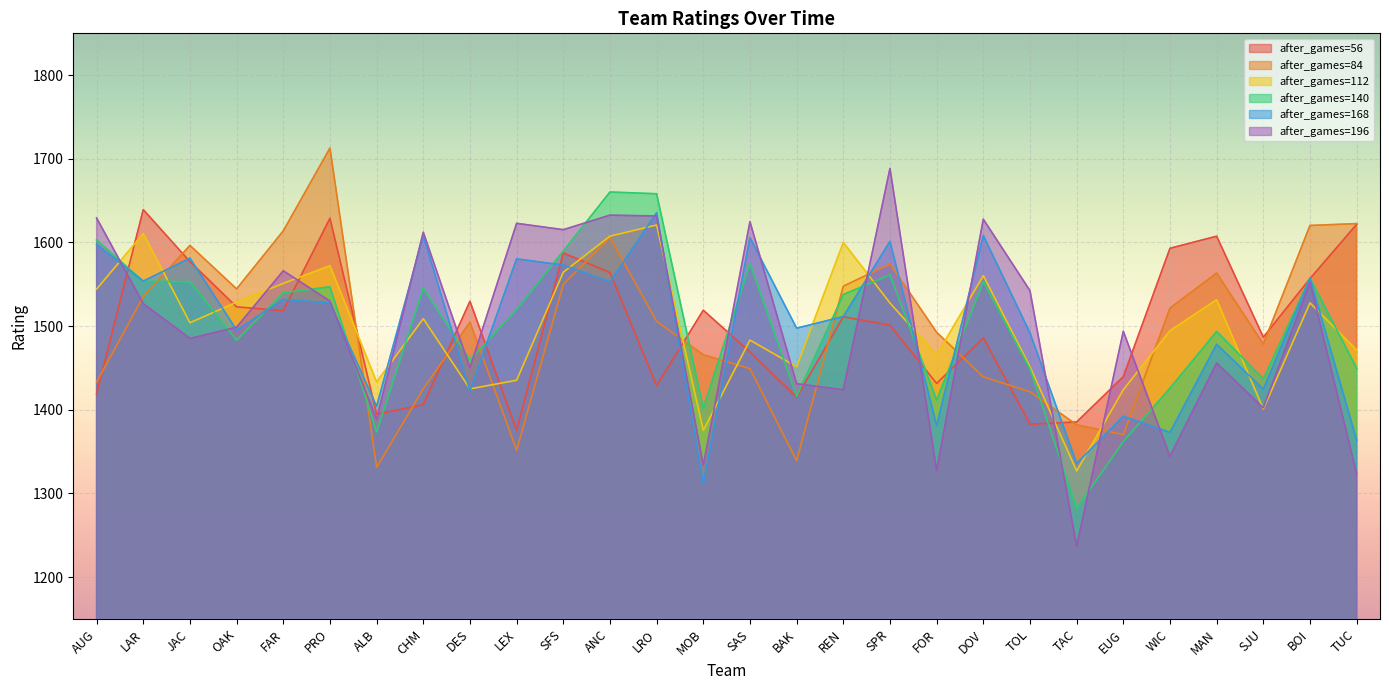

Reading right to left, transcribe all the data shown in this chart.

after_games=56: 1621.7	1556.8	1486.8	1607.5	1593.1	1439.6	1385.5	1382.9	1485.9	1431.6	1501.0	1511.2	1415.1	1469.2	1519.1	1428.8	1564.1	1587.5	1375.6	1529.8	1406.1	1394.8	1628.9	1518.5	1523.0	1577.1	1639.3	1419.2
after_games=84: 1622.6	1620.4	1478.6	1563.5	1521.6	1370.3	1382.1	1421.6	1439.4	1492.7	1574.4	1547.8	1339.2	1449.2	1465.8	1505.8	1605.8	1550.0	1351.8	1504.8	1425.2	1331.2	1712.9	1613.9	1544.5	1596.5	1535.4	1433.2
after_games=112: 1471.5	1527.8	1401.0	1531.6	1494.6	1424.0	1327.0	1451.6	1560.4	1465.6	1527.7	1600.1	1451.4	1483.4	1375.5	1620.9	1607.6	1564.5	1435.4	1425.1	1508.9	1433.4	1572.3	1551.2	1528.7	1504.1	1610.6	1544.3
after_games=140: 1449.7	1557.4	1436.9	1493.7	1425.8	1362.2	1282.2	1448.7	1553.2	1411.6	1561.4	1537.8	1416.1	1574.7	1402.0	1658.2	1660.3	1589.8	1519.9	1459.6	1545.5	1373.4	1547.0	1539.8	1483.2	1553.2	1553.5	1603.2
after_games=168: 1364.0	1557.4	1424.8	1478.3	1373.0	1392.3	1335.9	1492.0	1608.3	1381.3	1601.3	1511.5	1497.6	1605.8	1311.4	1635.6	1552.8	1573.0	1580.4	1422.8	1608.5	1404.3	1527.8	1532.0	1495.2	1581.2	1553.8	1597.8
after_games=196: 1323.4	1552.7	1402.4	1456.0	1344.3	1493.9	1236.9	1542.4	1627.8	1327.5	1688.6	1424.0	1431.2	1624.9	1333.7	1631.7	1632.7	1615.3	1622.9	1450.1	1612.3	1388.9	1530.0	1566.2	1498.7	1485.3	1526.9	1629.3